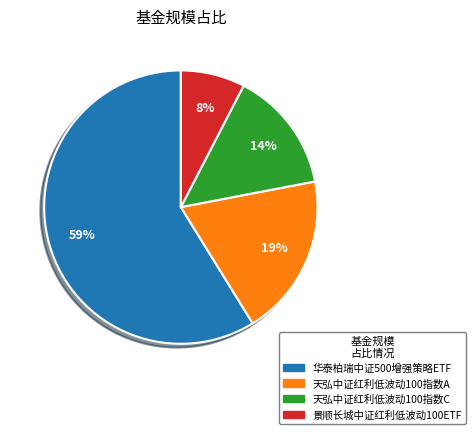

Which category accounts for the majority?

华泰柏瑞中证500增强策略ETF